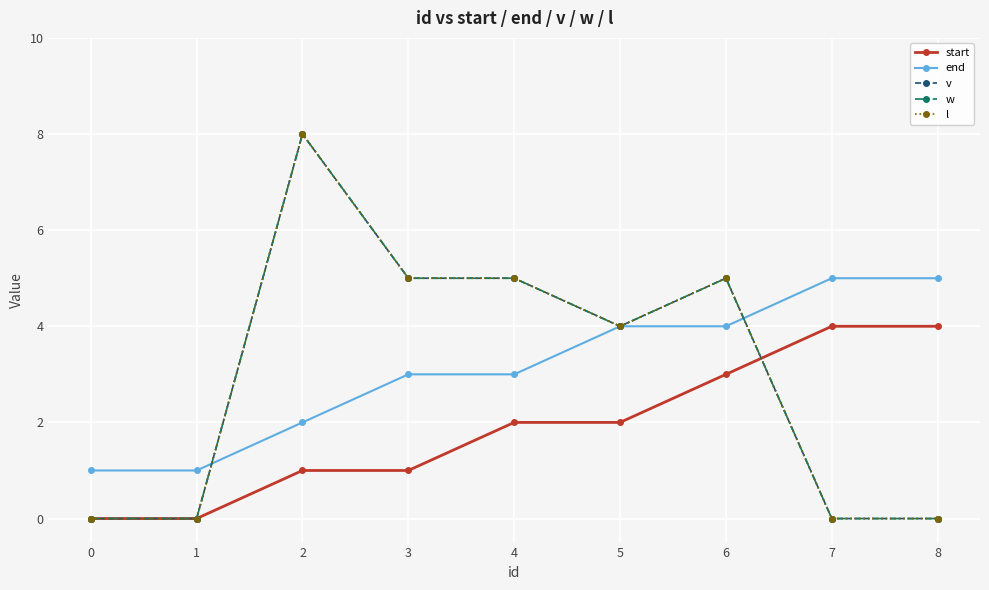

What is the value of the w point at the 6th from the left?

4